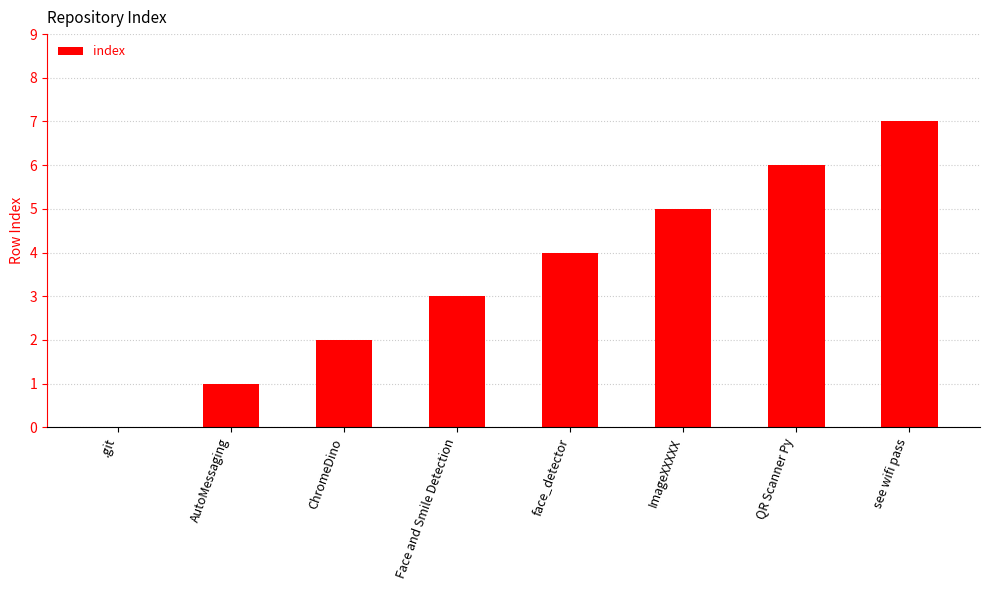

Count the values in the range 2 to 6.

5